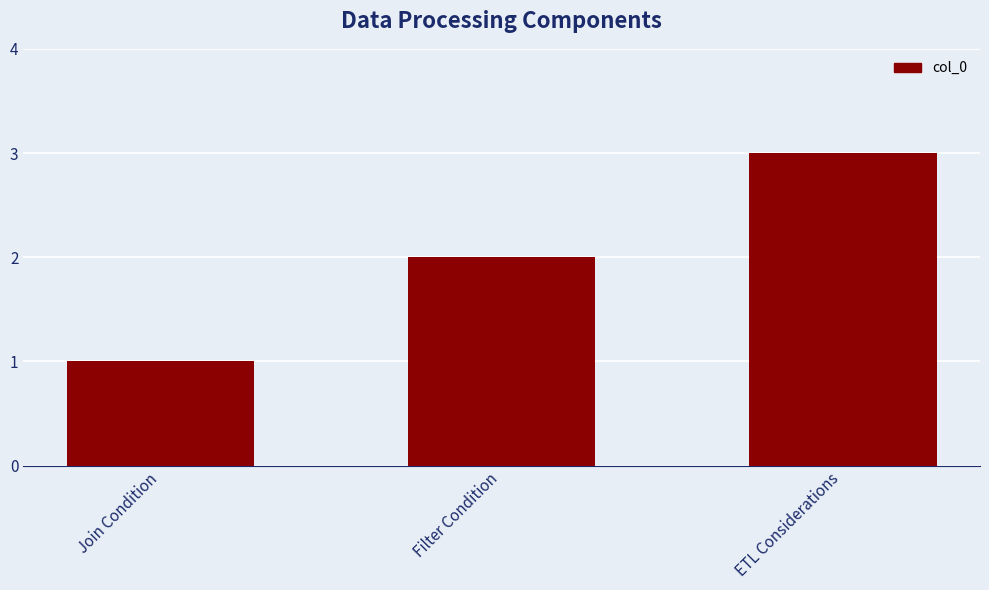

Rank the categories by value from highest to lowest.

ETL Considerations, Filter Condition, Join Condition